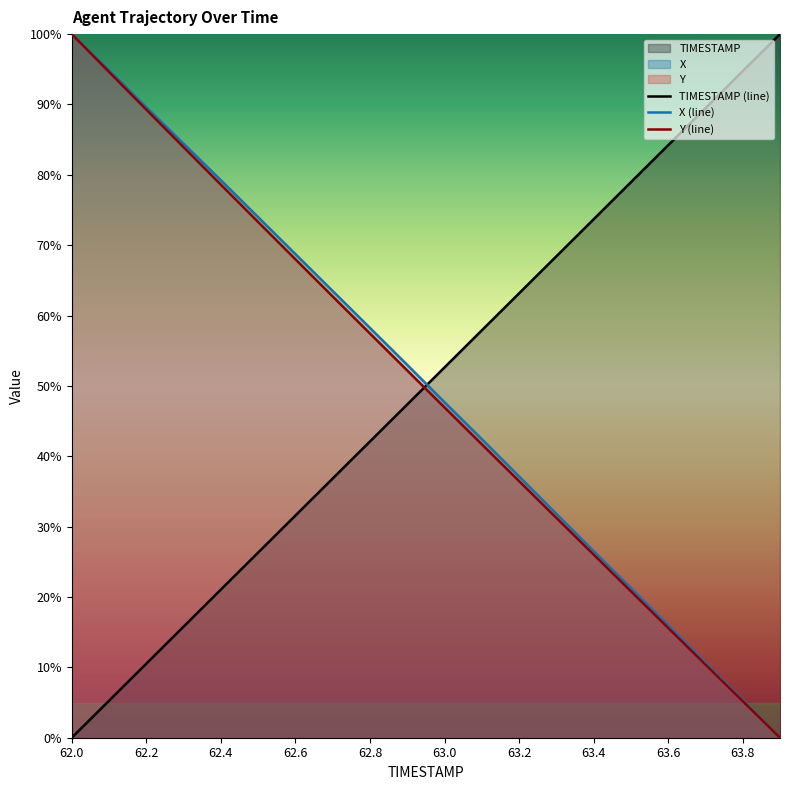

The value of X (line) at 13 is 42.3. True or false?

False